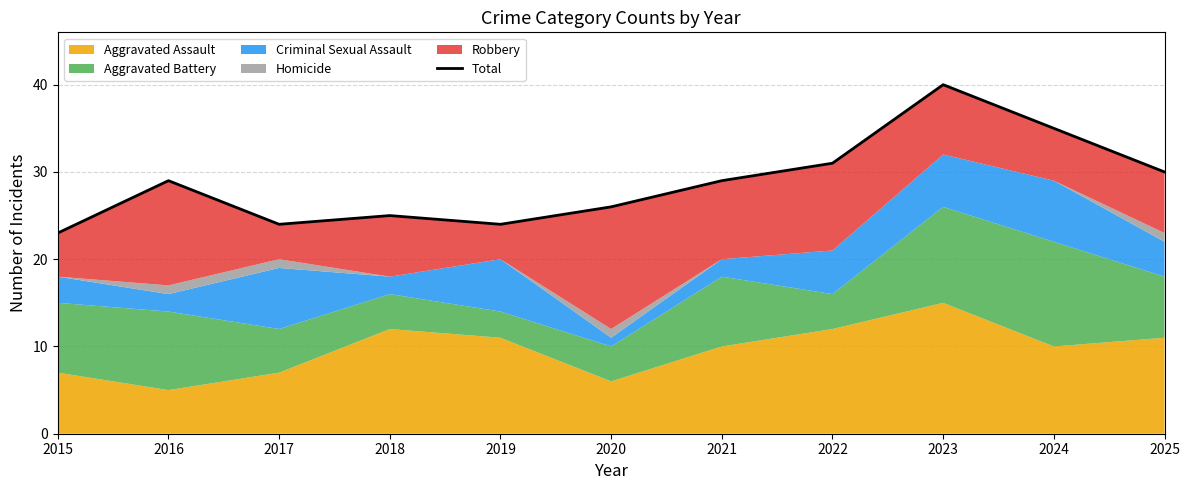

What is the difference between the maximum and minimum values?

17